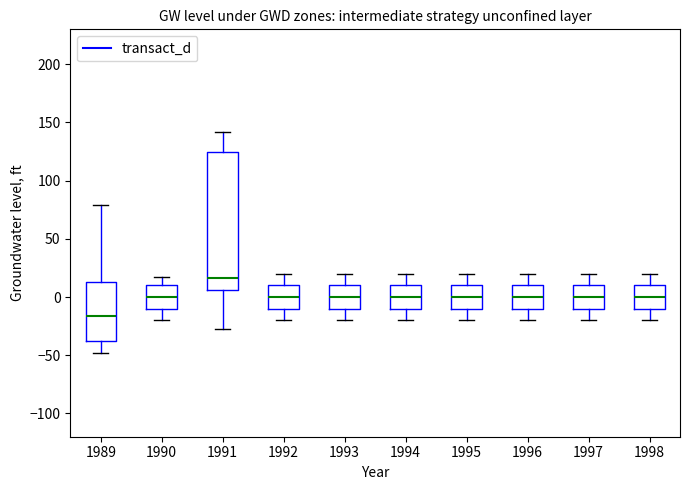

Which box's median line is the highest?

1991